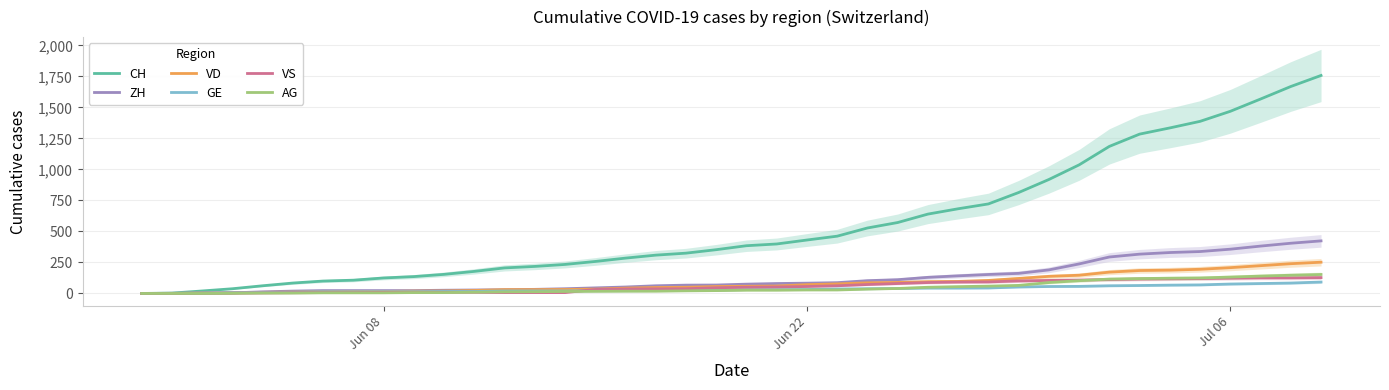

How many positive values does the GE series have?

39